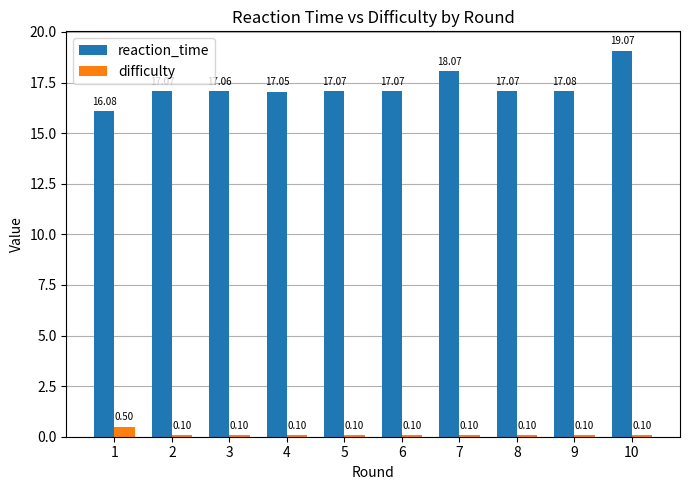

Is the value of reaction_time at 2 greater than the value of difficulty at 10?

Yes